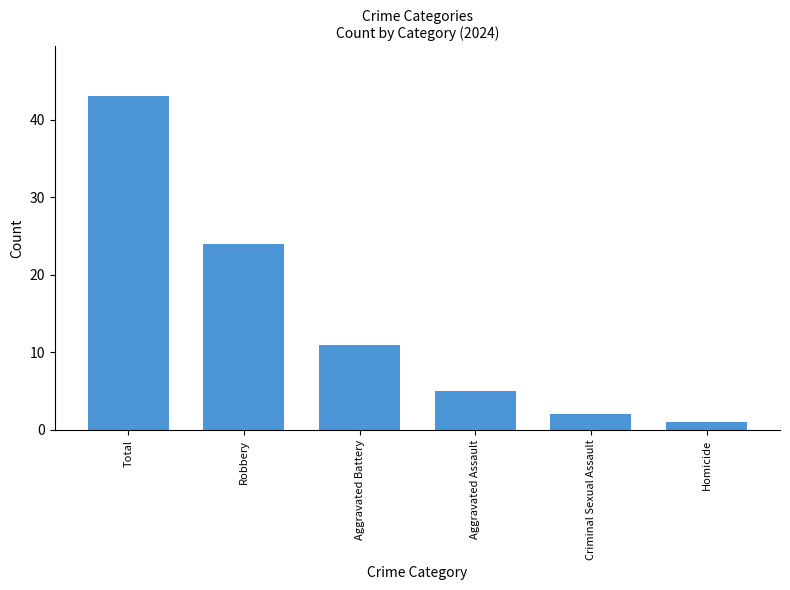

Where is the data nearest to the value 22?

Robbery